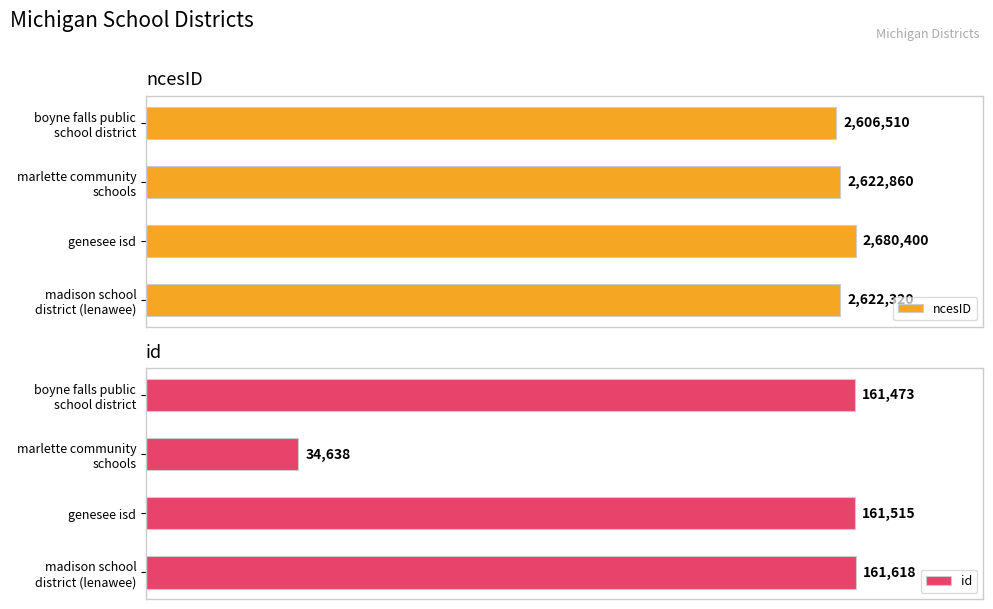

What is the difference between the id values at madison school district (lenawee) and marlette community schools?

126980